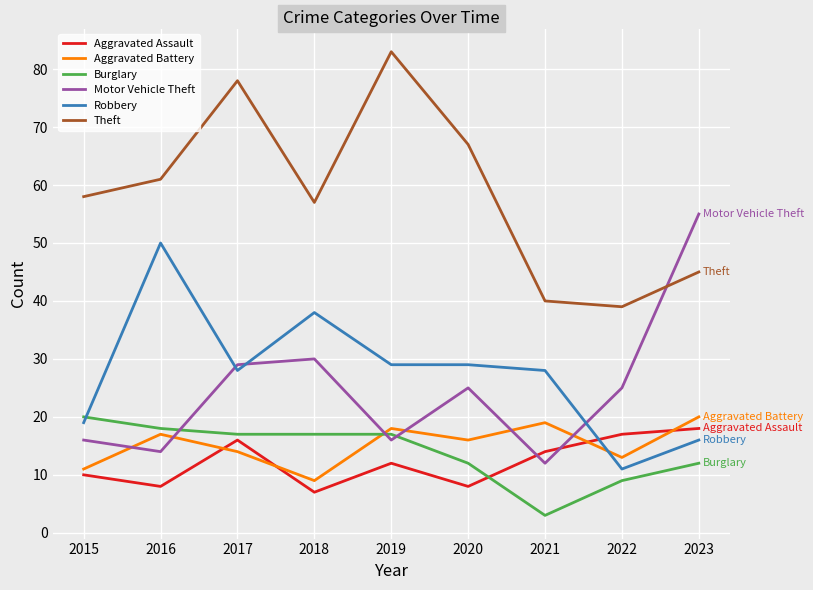

In Motor Vehicle Theft, how many points are higher than both neighbors (excluding endpoints)?

2